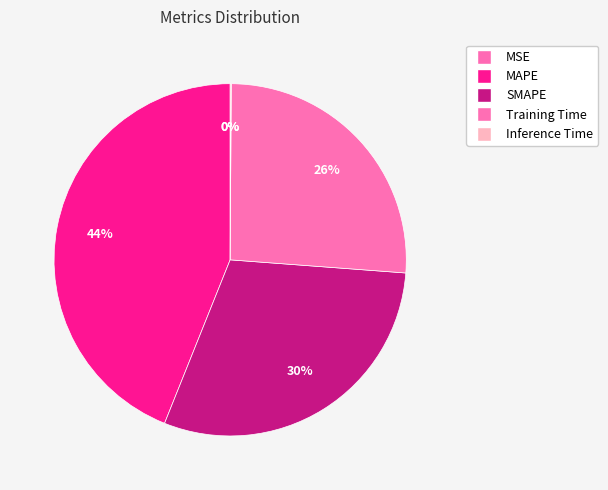

To the nearest percent, what is the combined percentage of Training Time and Inference Time?

26%